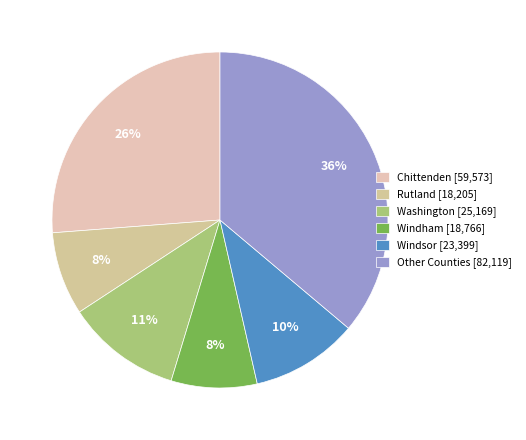

How many segments does this pie chart have?

6